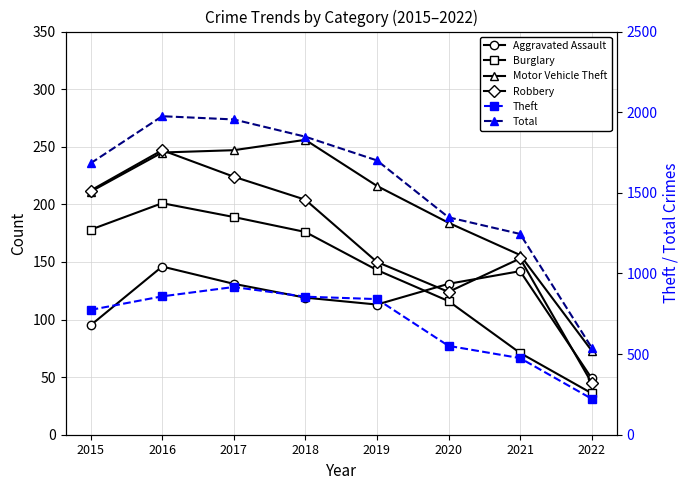

Reading left to right, list all the values displayed in this chart.

Aggravated Assault: 2015=95	2016=146	2017=131	2018=119	2019=113	2020=131	2021=142	2022=49
Burglary: 2015=178	2016=201	2017=189	2018=176	2019=143	2020=116	2021=71	2022=36
Motor Vehicle Theft: 2015=211	2016=245	2017=247	2018=256	2019=216	2020=184	2021=156	2022=73
Robbery: 2015=212	2016=247	2017=224	2018=204	2019=150	2020=124	2021=153	2022=45
Theft: 2015=774	2016=858	2017=916	2018=856	2019=841	2020=551	2021=475	2022=223
Total: 2015=1683	2016=1975	2017=1955	2018=1848	2019=1701	2020=1348	2021=1245	2022=540